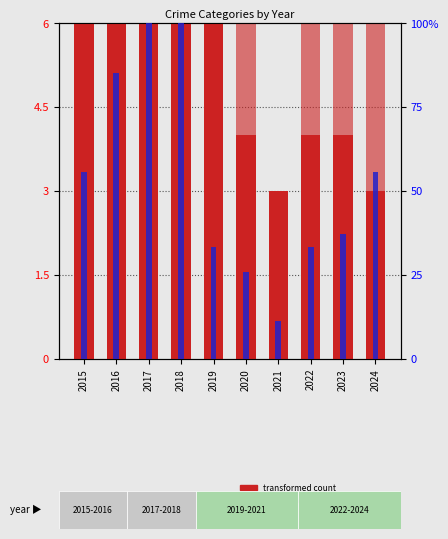

How many bars are there in total?

20